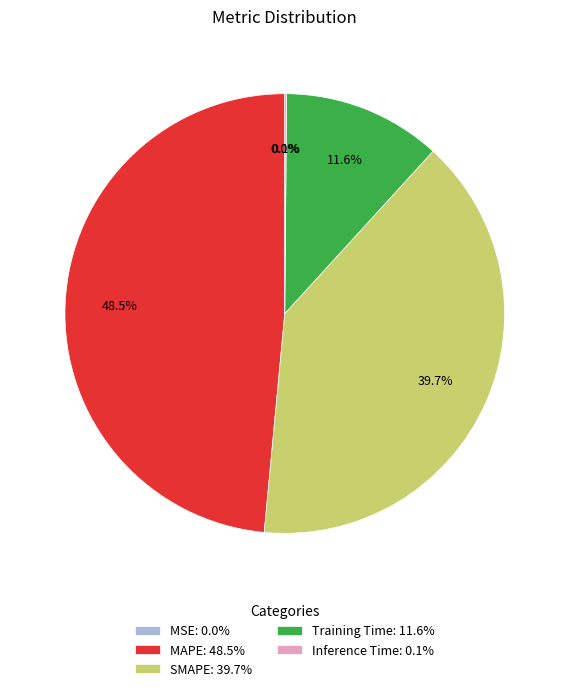

Which has a higher value, MAPE: 48.5% or SMAPE: 39.7%?

MAPE: 48.5%